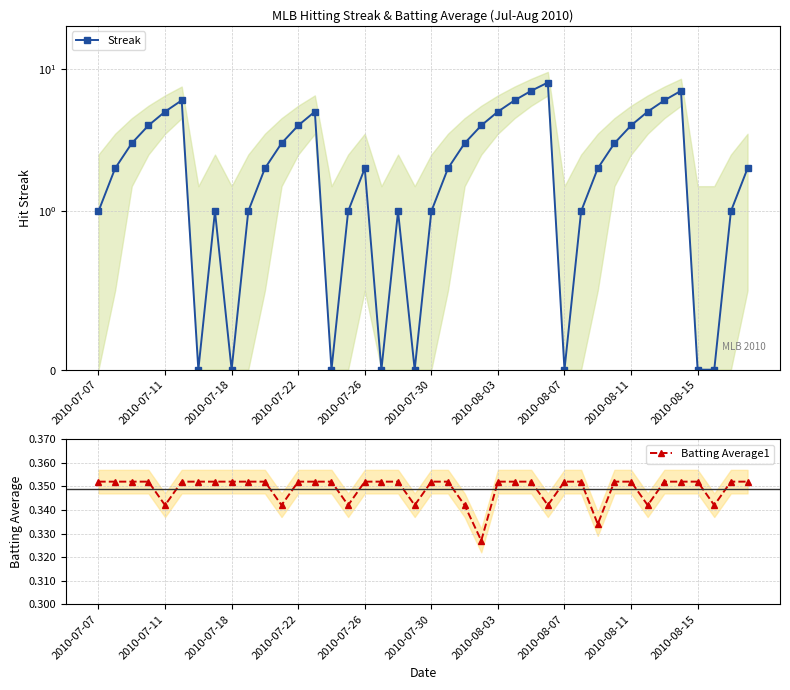

How many lines are shown in the chart?

2